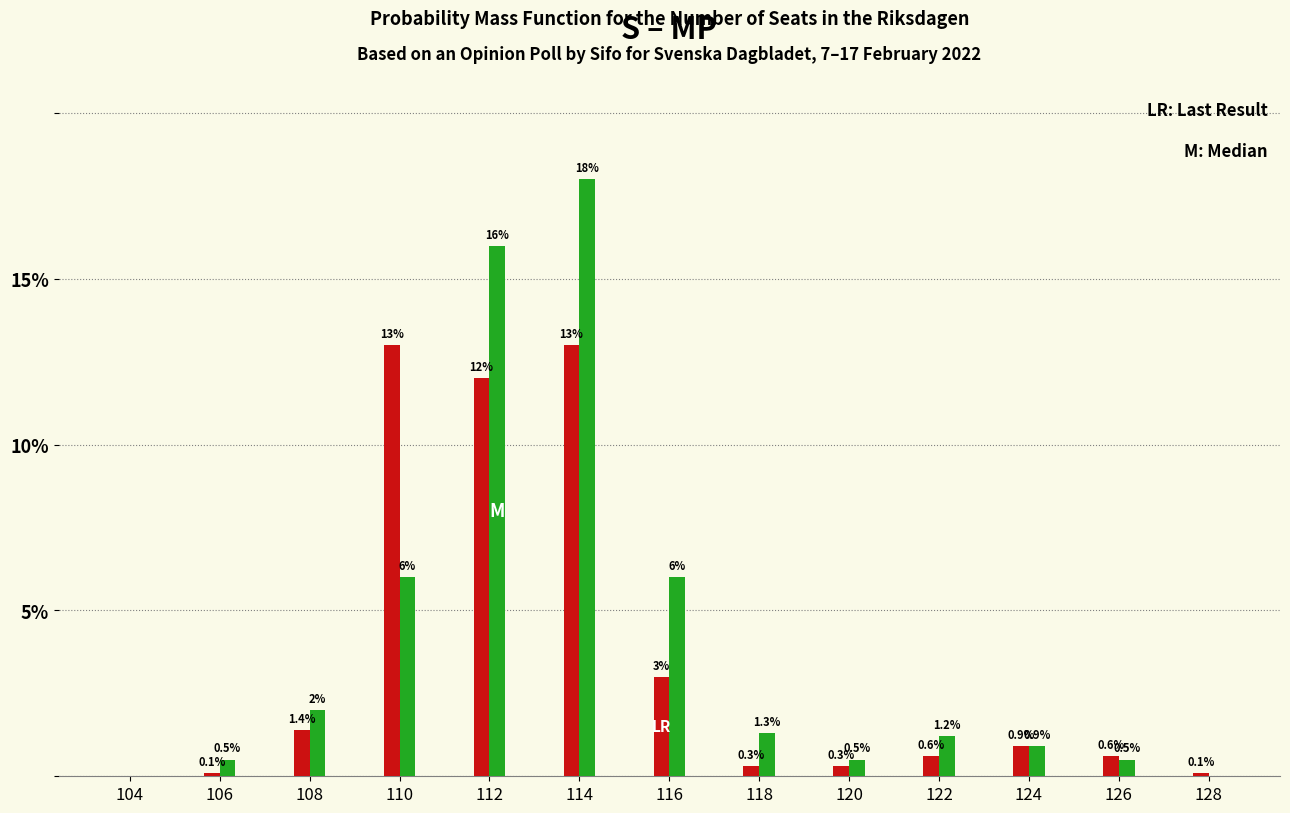

At which category is the sum across all series the highest?

114